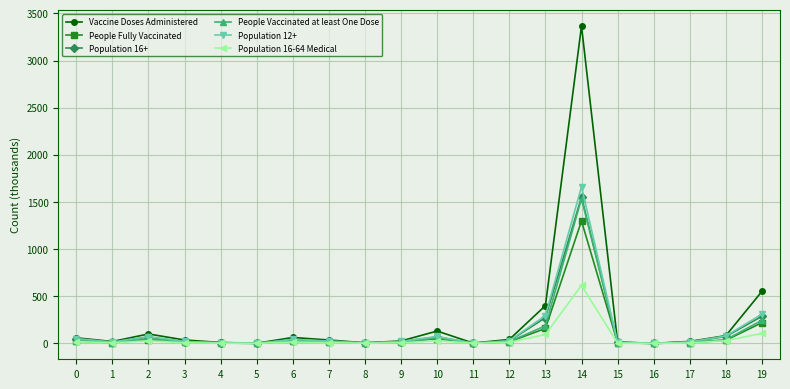

What value does the Population 12+ series have at 11?

3.0